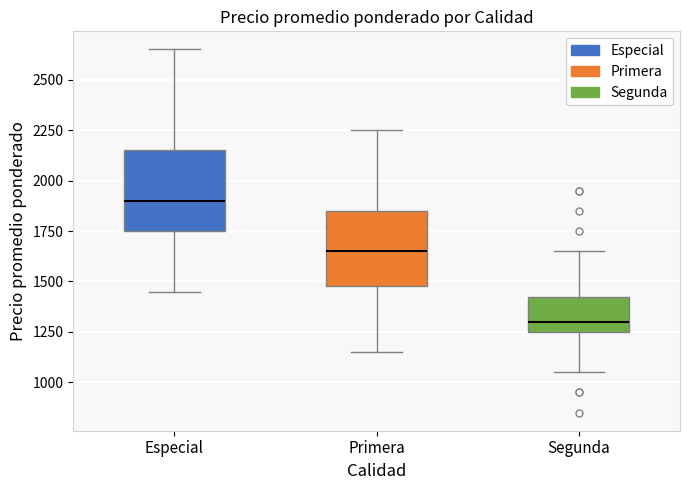

Where is the lower edge of the box for Segunda on the y-axis? The values are not printed on the chart, so give them approximately, as read against the axis.

1250